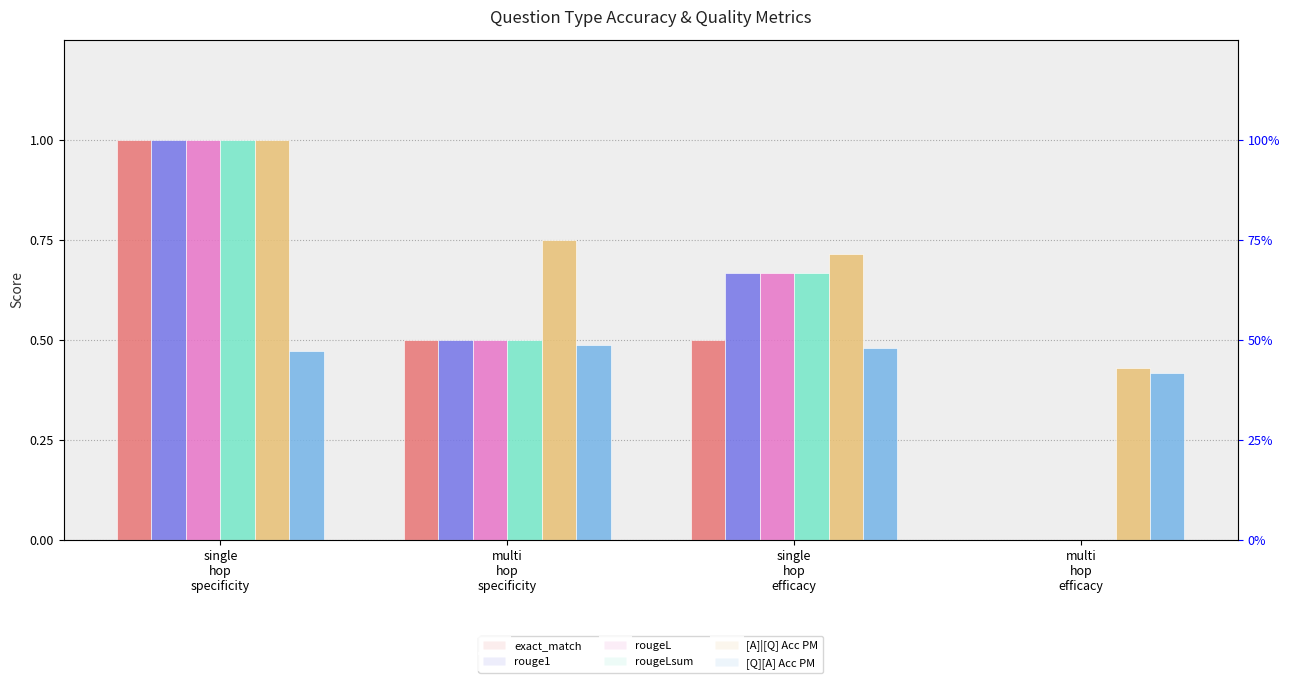

Which series has the widest spread of values?

exact_match